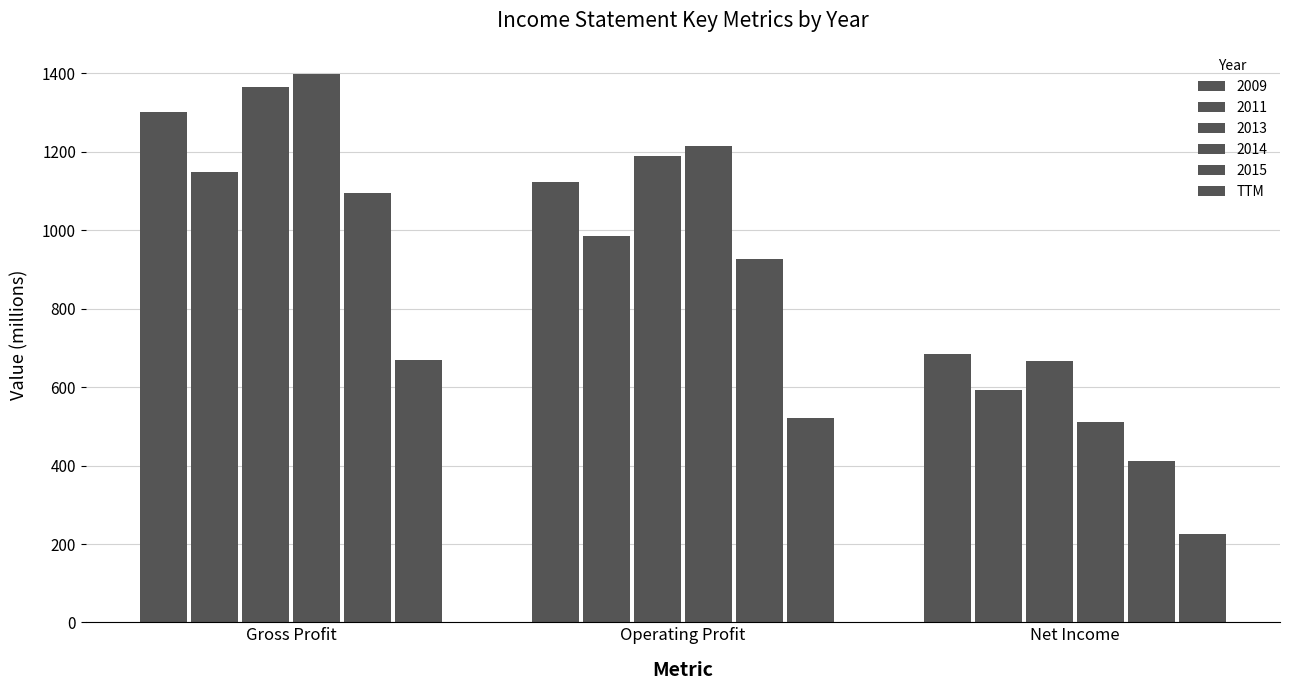

How many series are shown in this chart?

6